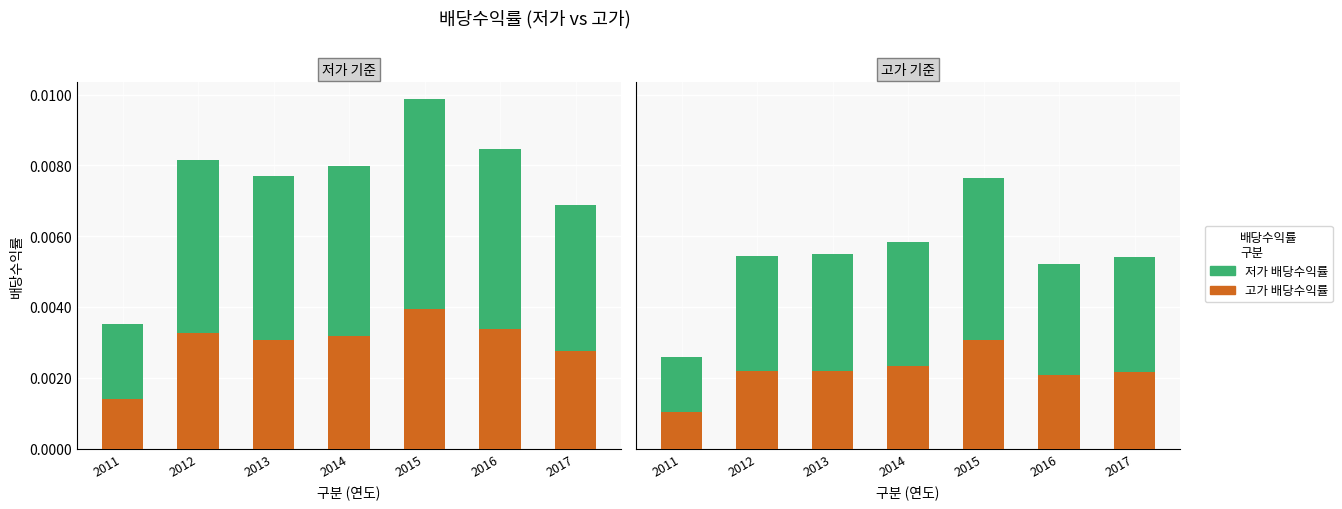

How many 고가 배당수익률 values are between 0 and 1?

7